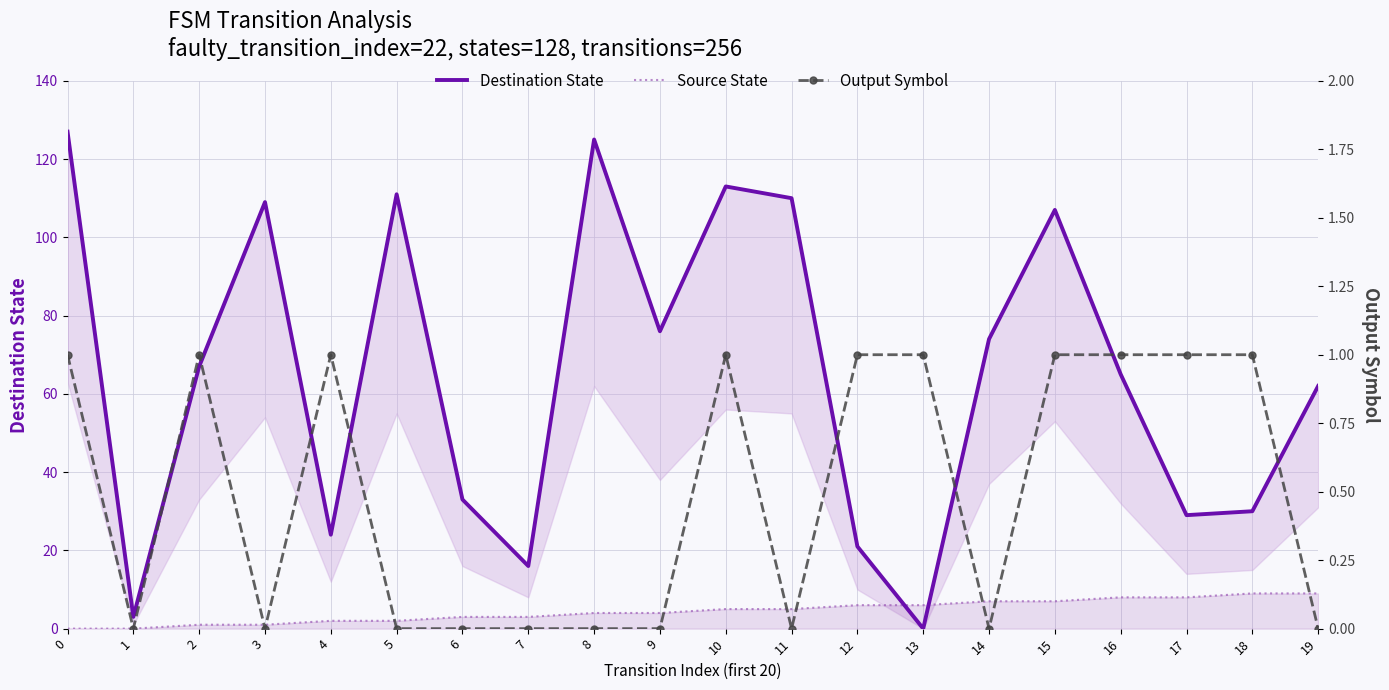

What is the difference between the maximum and second lowest values in the Destination State series?

124